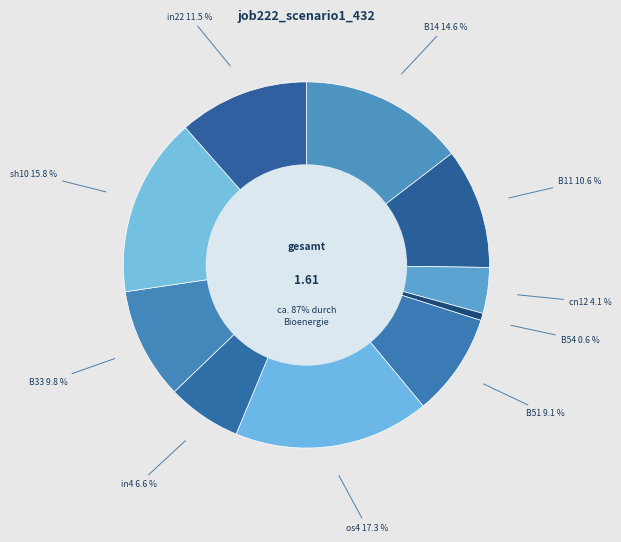

Is it true that B54 is 1% of the pie?

True